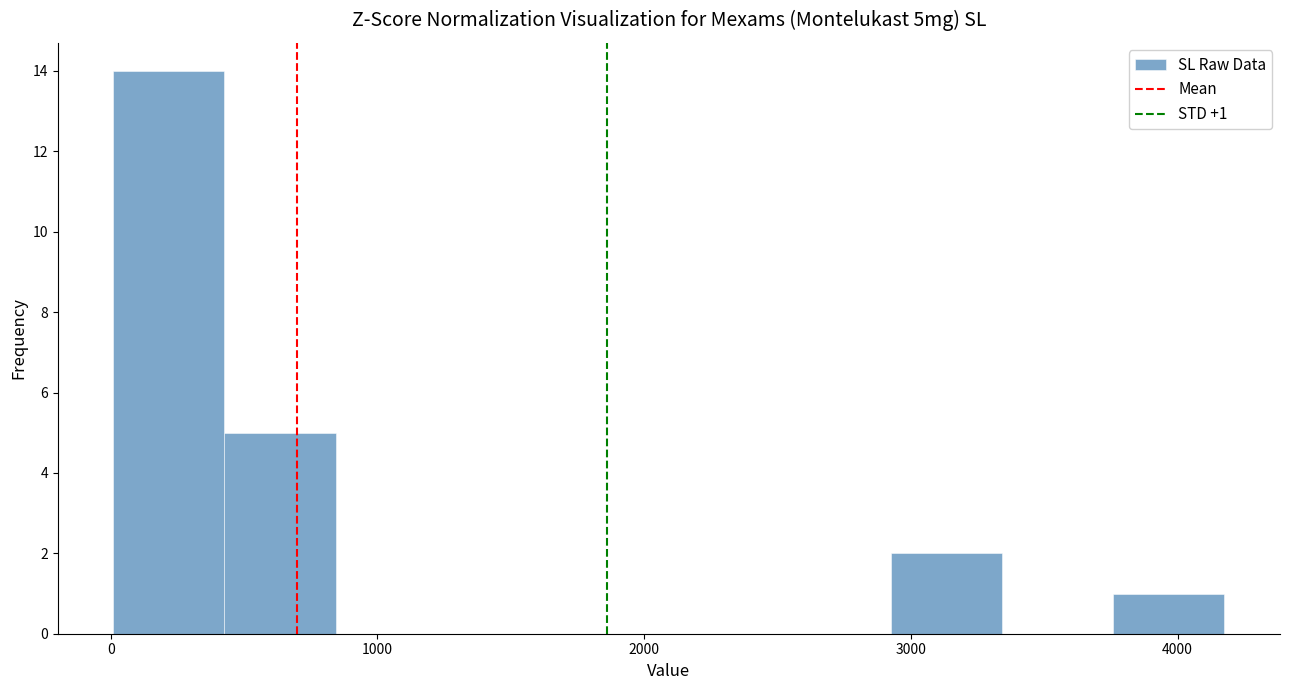

Over which range of the x-axis is the bar tallest?

0 to 400